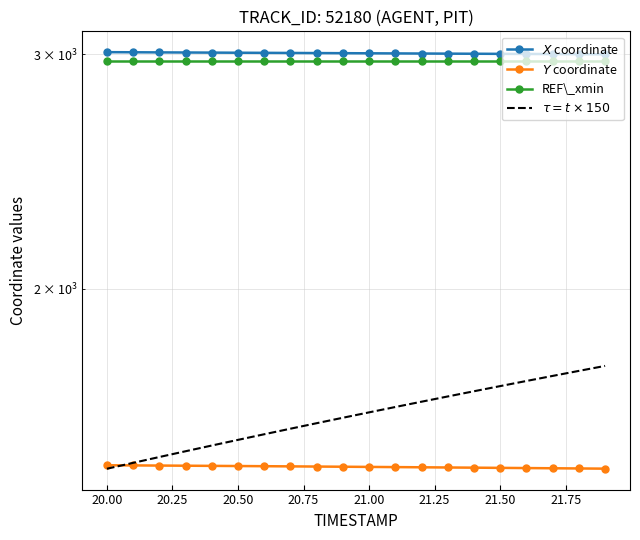

How many values in the $X$ coordinate series are below 3004?

9